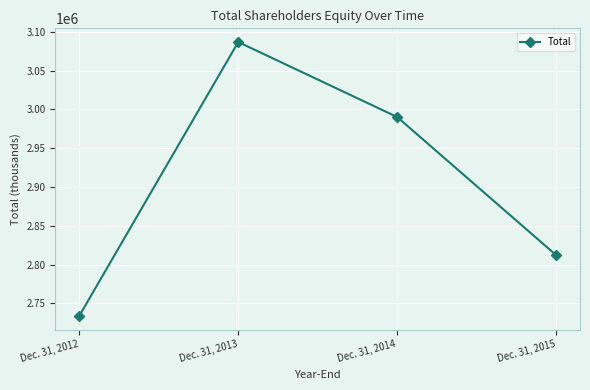

How many categories are shown in the chart?

4